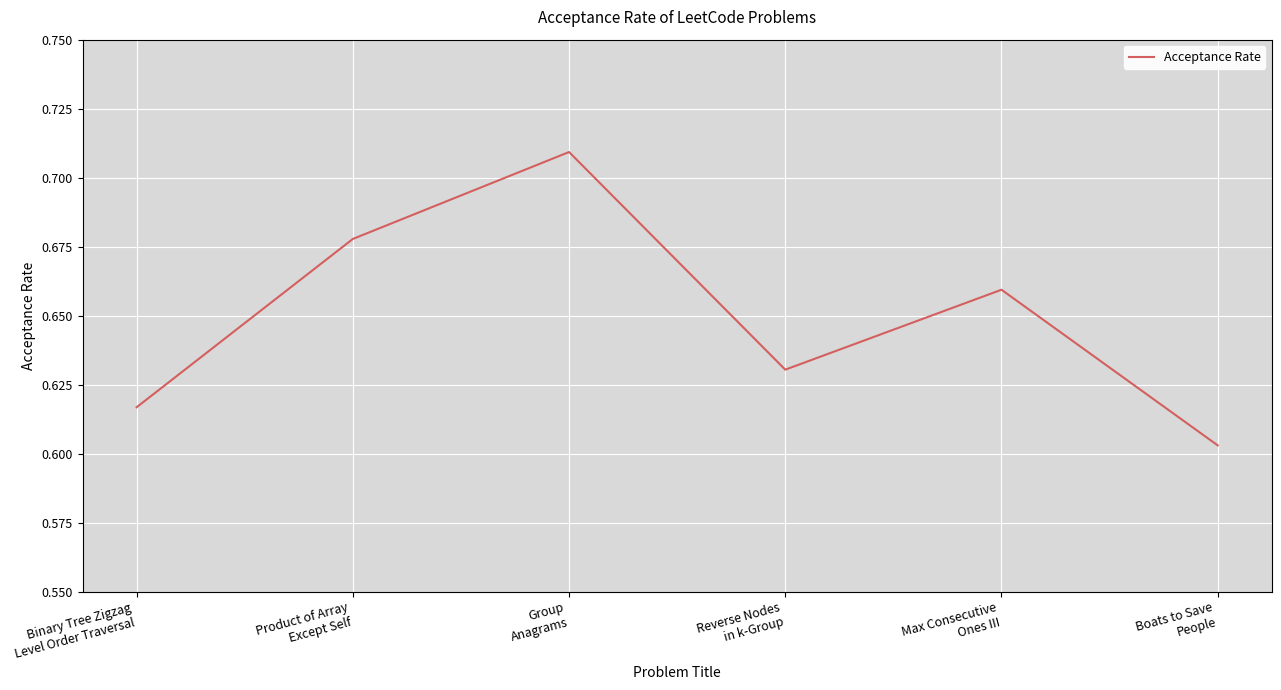

How many lines are shown in the chart?

1